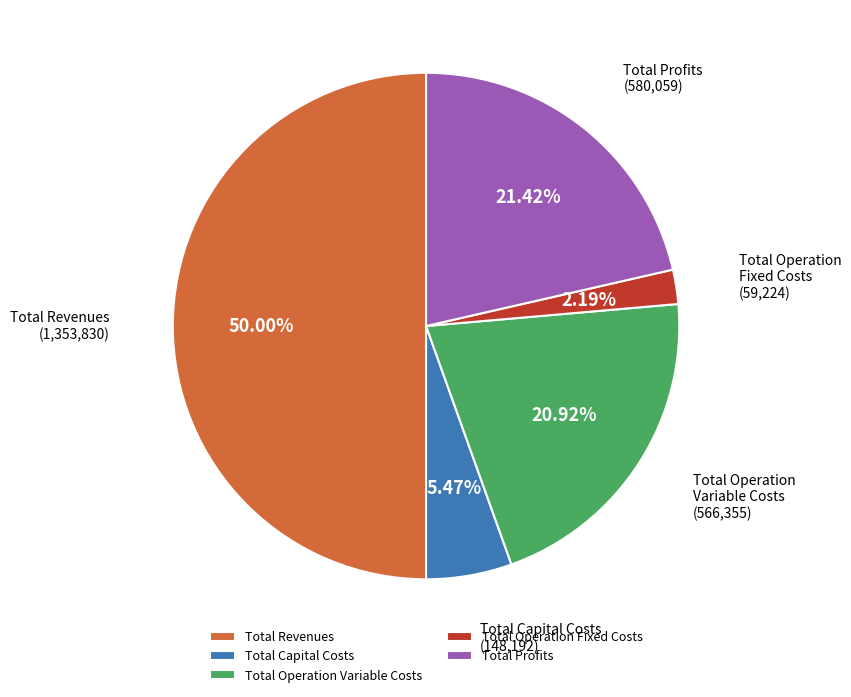

What percentage do Total Capital Costs and Total Profits together represent?

26.9%